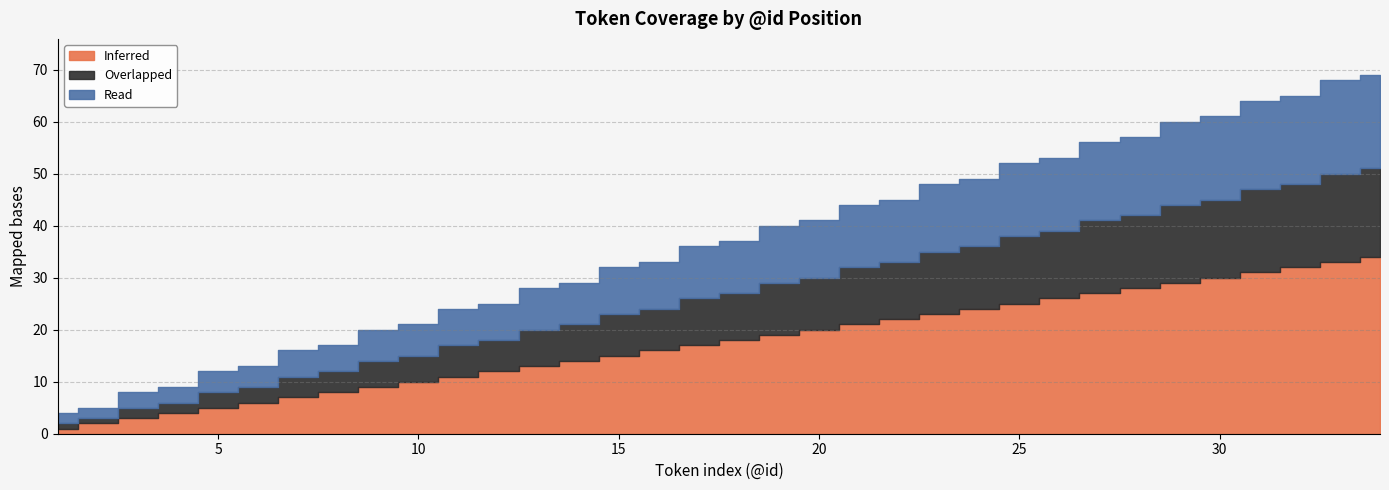

What is the difference between the highest and lowest values at 18?

9